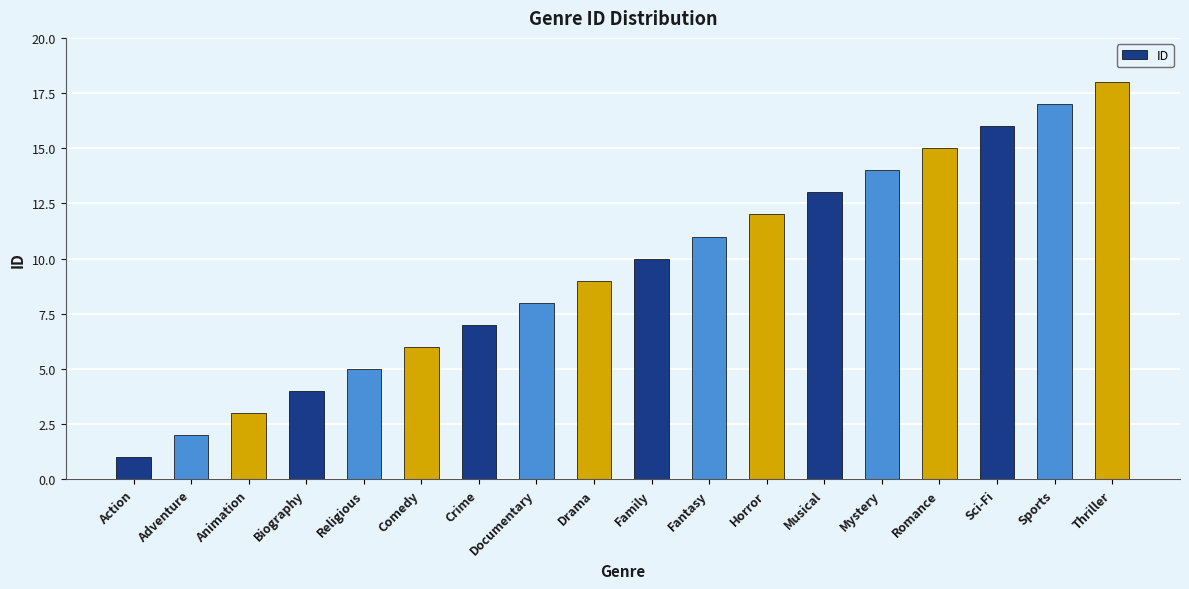

Rank the categories by value from highest to lowest.

Thriller, Sports, Sci-Fi, Romance, Mystery, Musical, Horror, Fantasy, Family, Drama, Documentary, Crime, Comedy, Religious, Biography, Animation, Adventure, Action